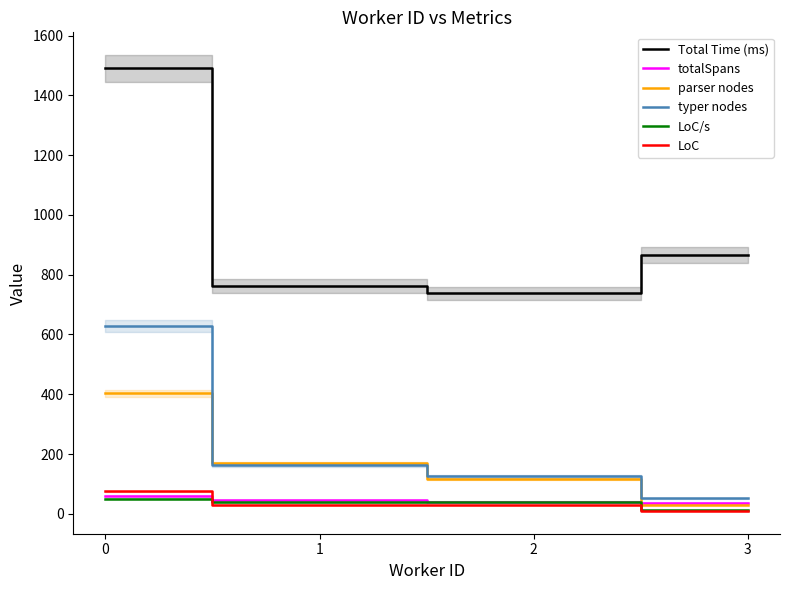

True or false: LoC and typer nodes cross at least once.

False